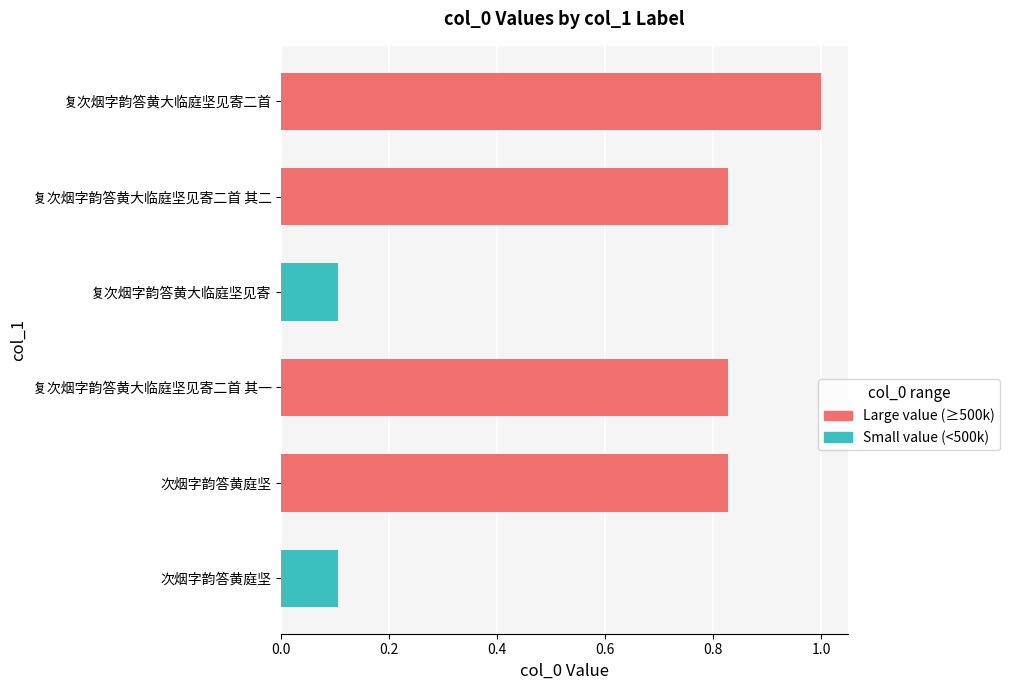

What is the change in value from 复次烟字韵答黄大临庭坚见寄 to 复次烟字韵答黄大临庭坚见寄二首?

+0.9